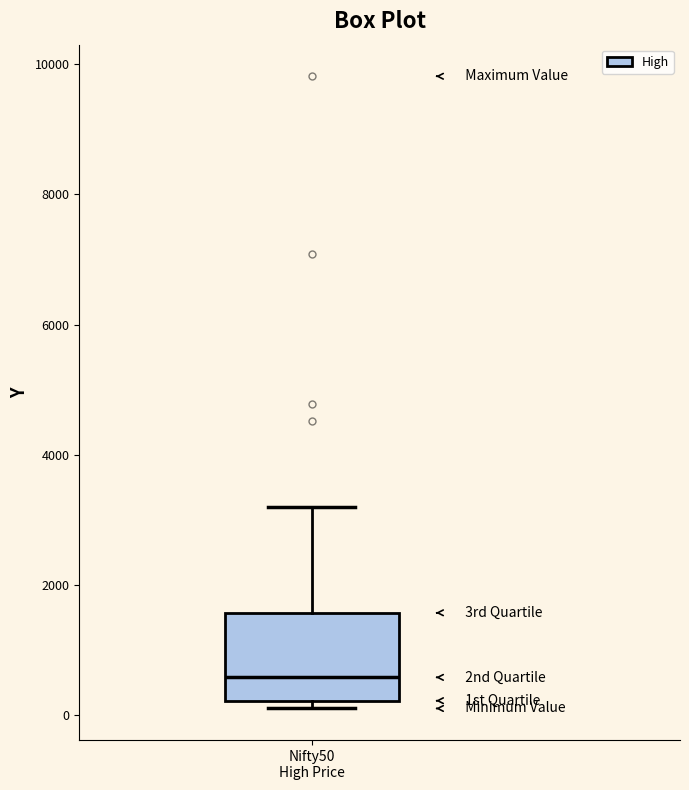

Where does the median line of the box for Nifty50 High Price sit on the y-axis? The values are not printed on the chart, so give them approximately, as read against the axis.

600